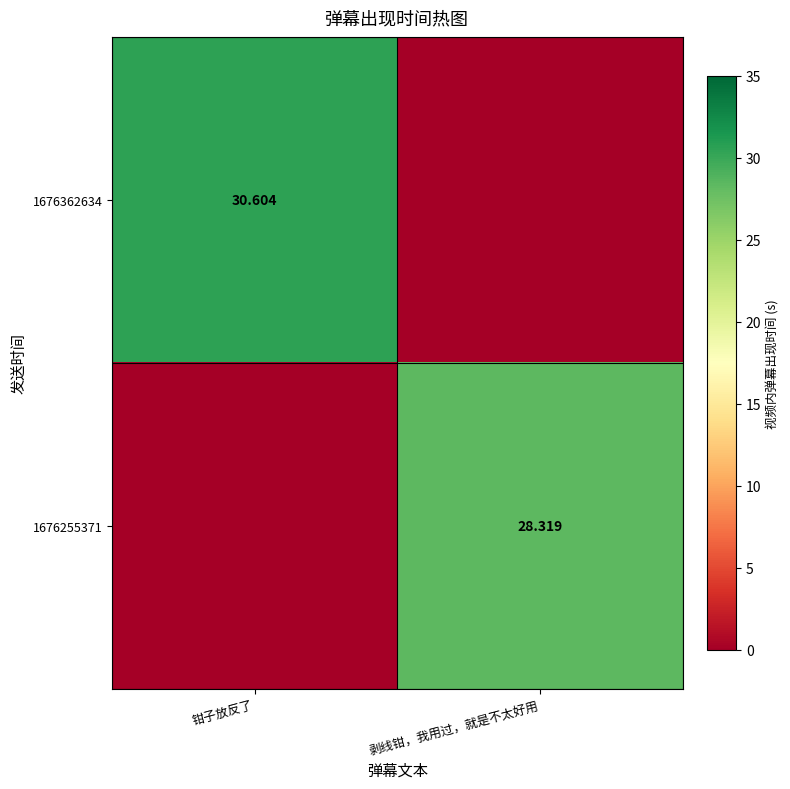

At which label does 1676255371 first exceed 28?

剥线钳，我用过，就是不太好用